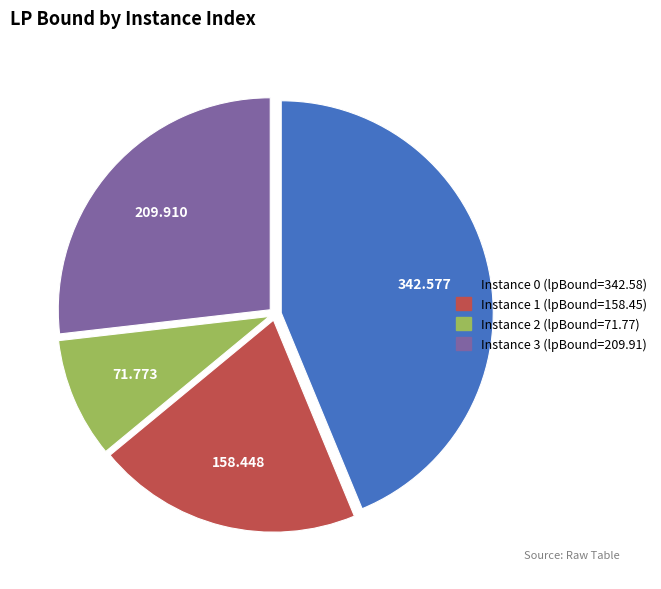

Is there a majority slice in this chart?

No